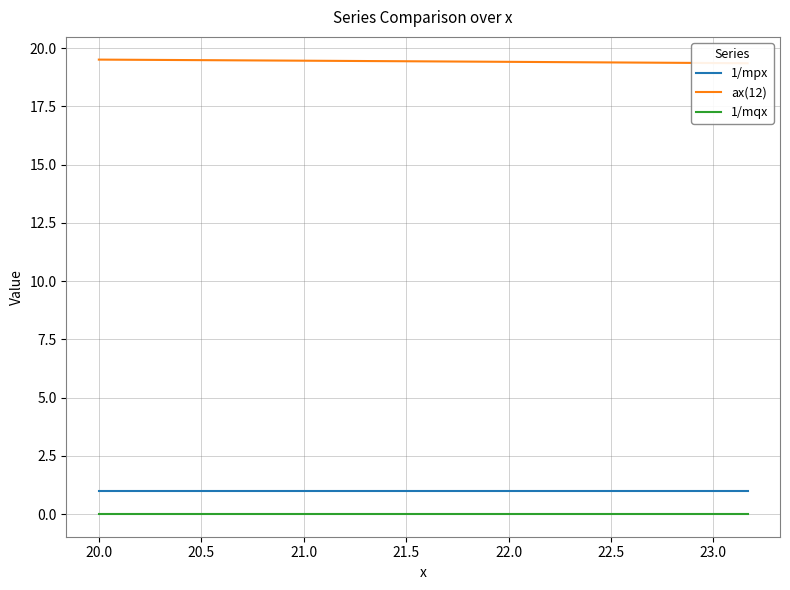

At how many categories does at least one series exceed 3?

39